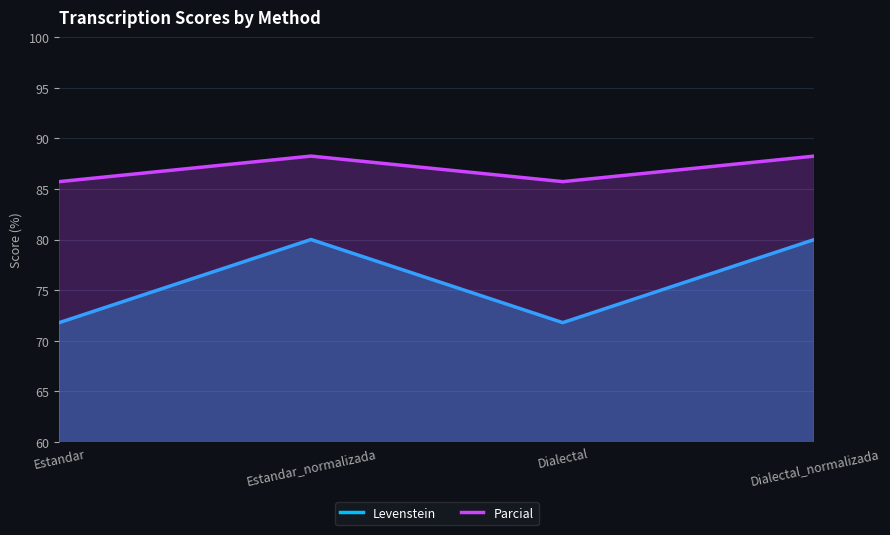

How many lines are shown in the chart?

2